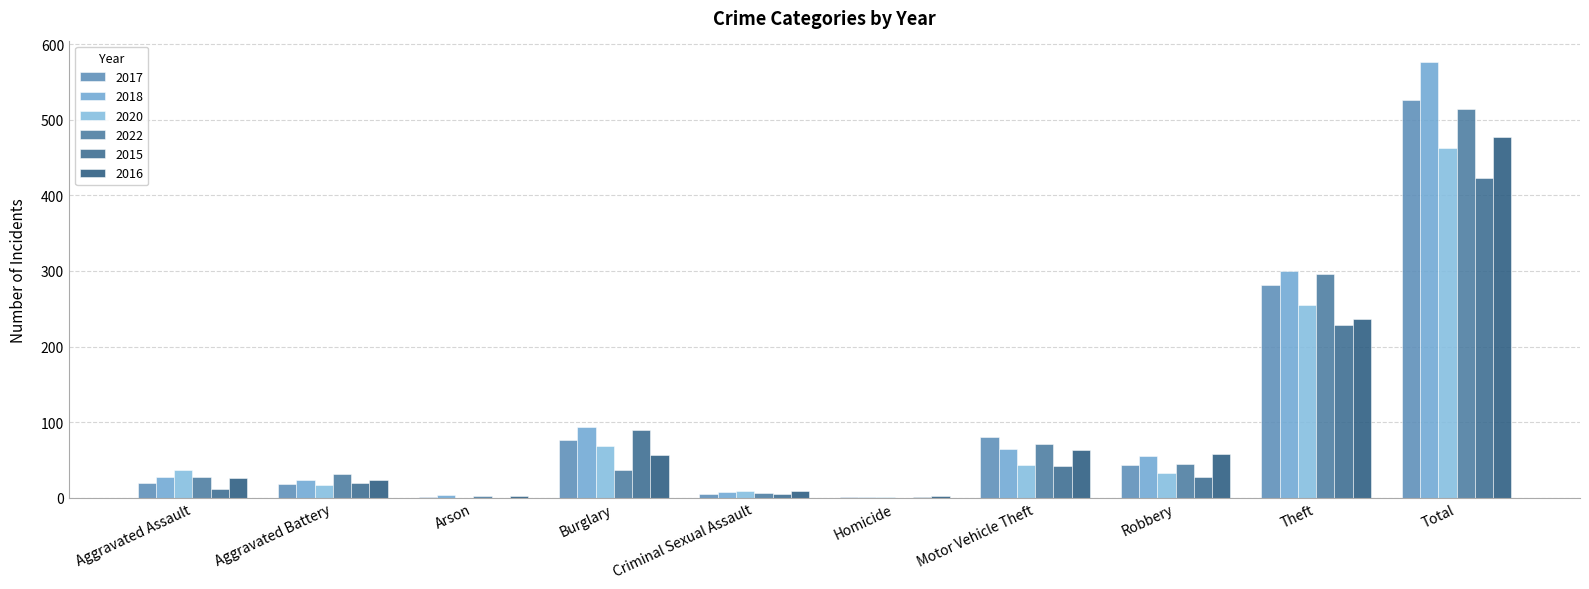

What is the highest value of the 2017 series?

526